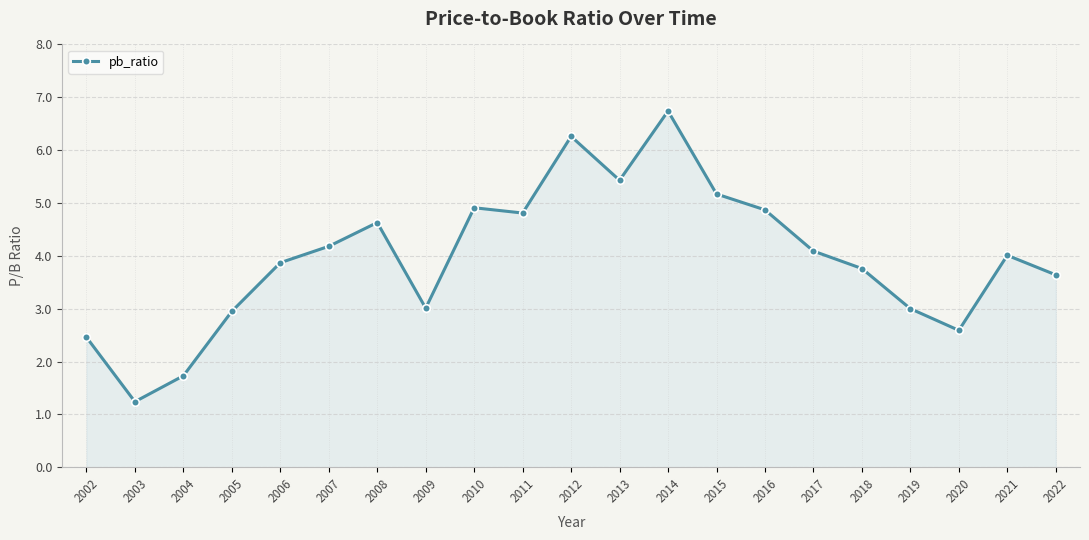

Count the number of categories in the chart.

21